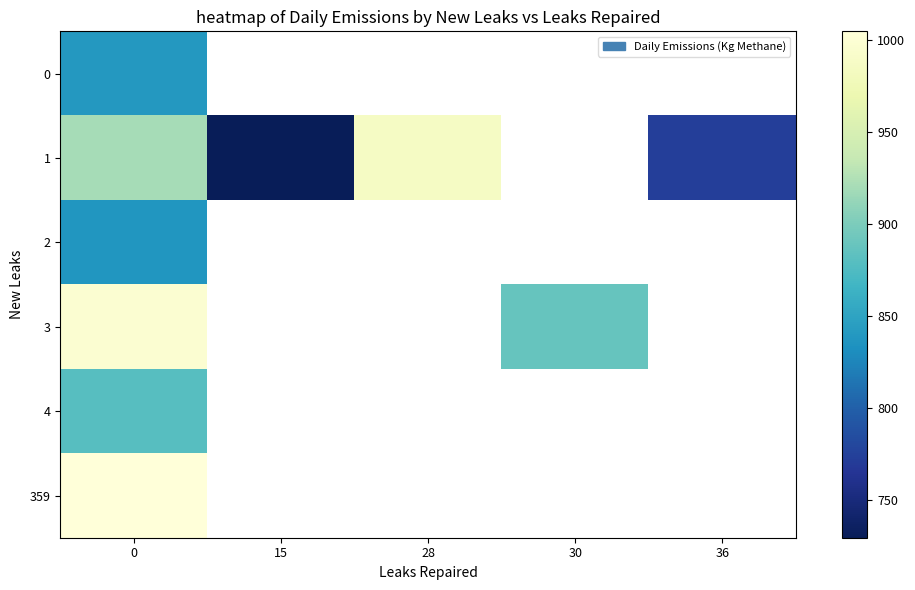

Is the value of 1 at 36 greater than the value of 0 at 28?

No